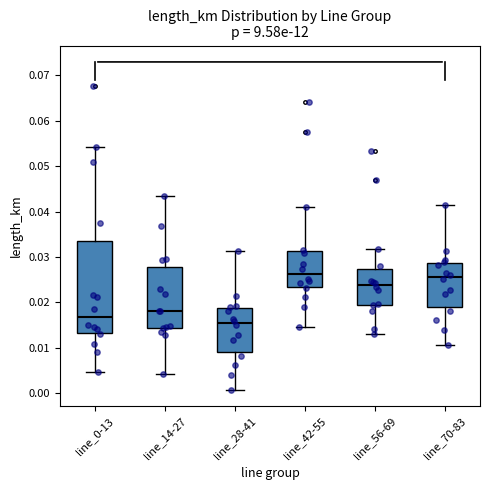

Which box is the tallest, from its lower edge to its upper edge?

line_0-13